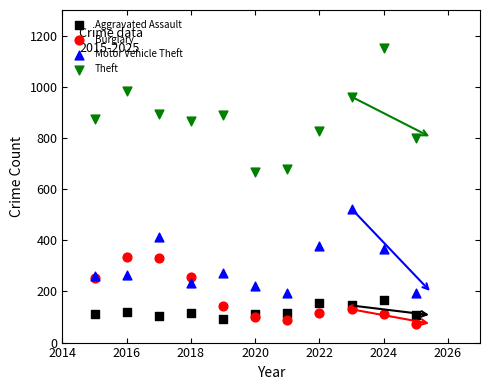

What is the X range (max minus min) for the scatter plot?

10